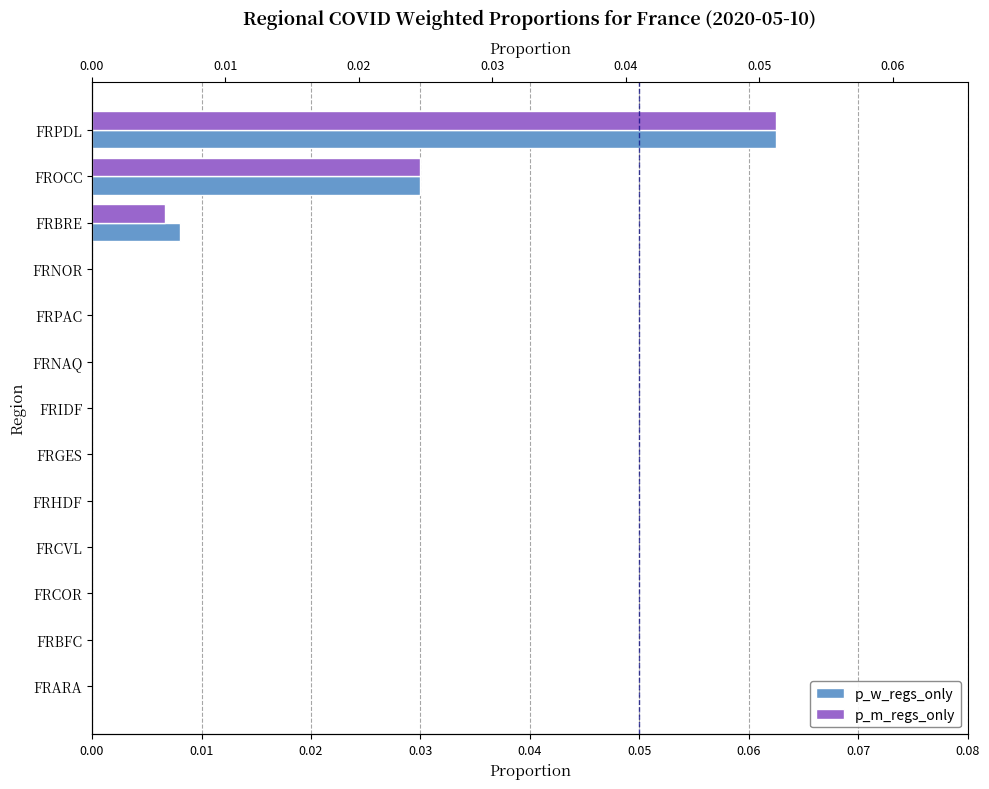

True or false: p_w_regs_only has a value of 0.0 at FRPDL.

False